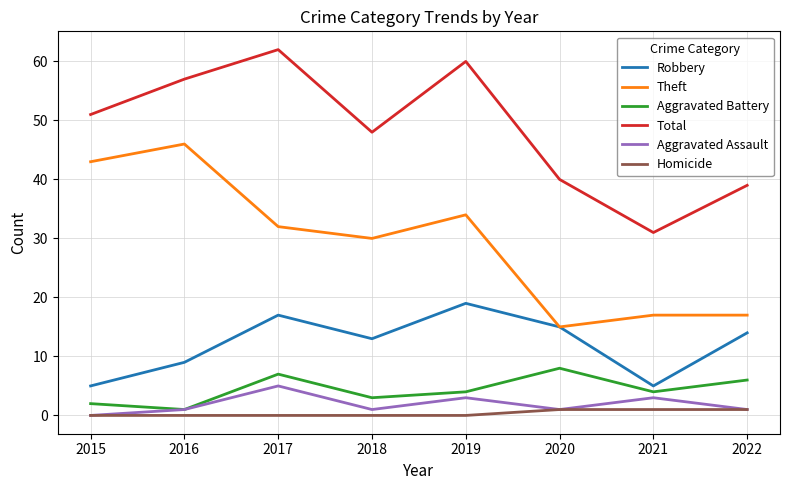

What is the difference between the Total values at 2019 and 2021?

29